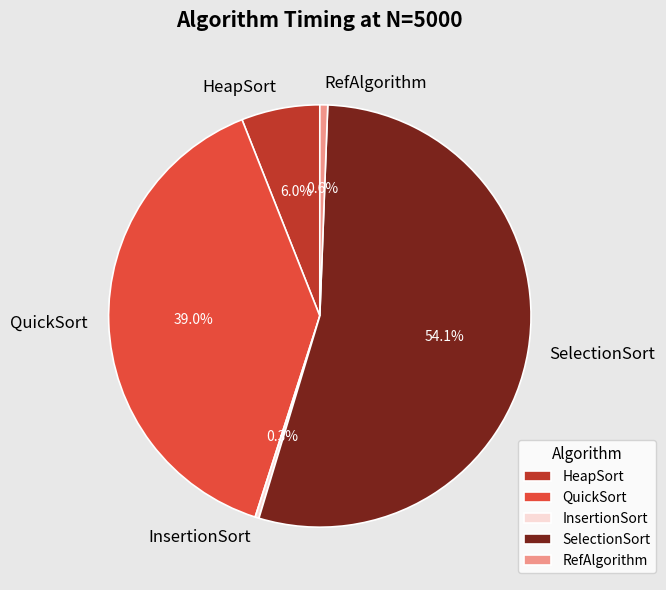

Is SelectionSort the majority of the pie?

Yes